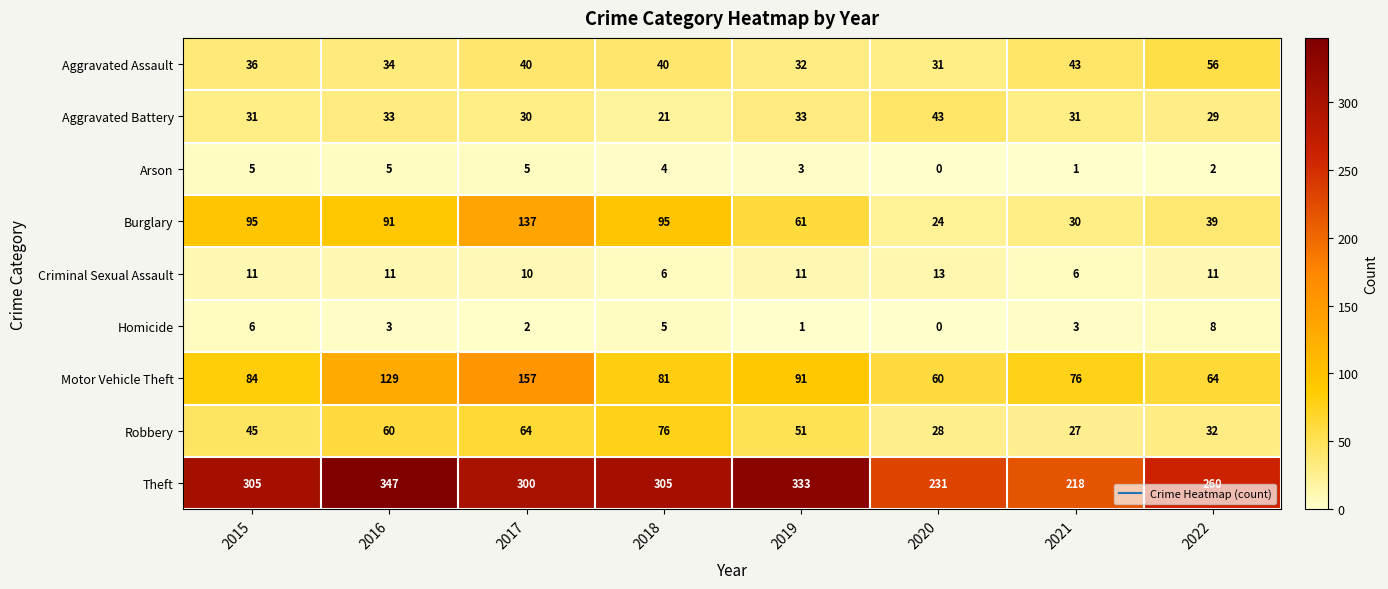

At how many categories does at least one series exceed 262?

5